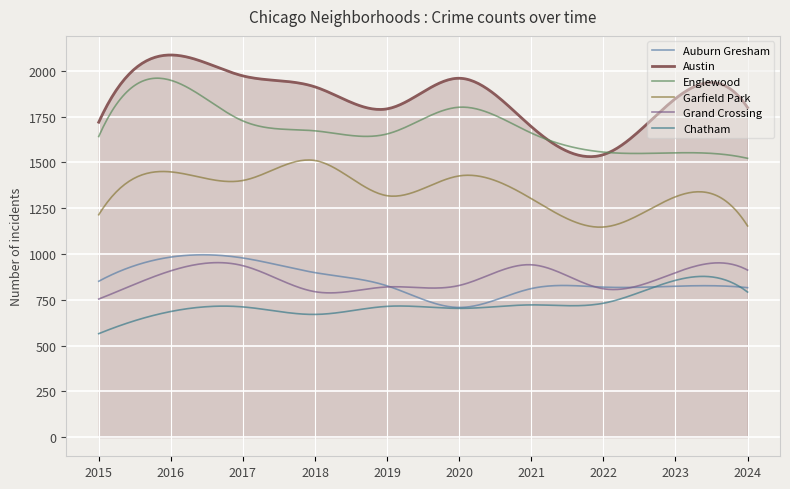

Does the chart display data point markers on the line(s)?

No